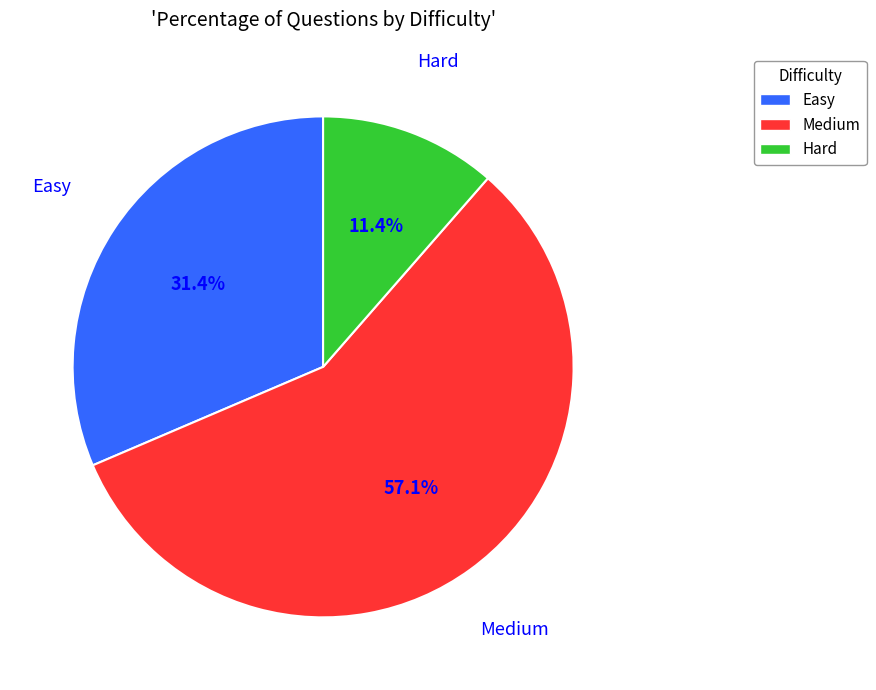

Is it true that Hard is 1% of the pie?

False